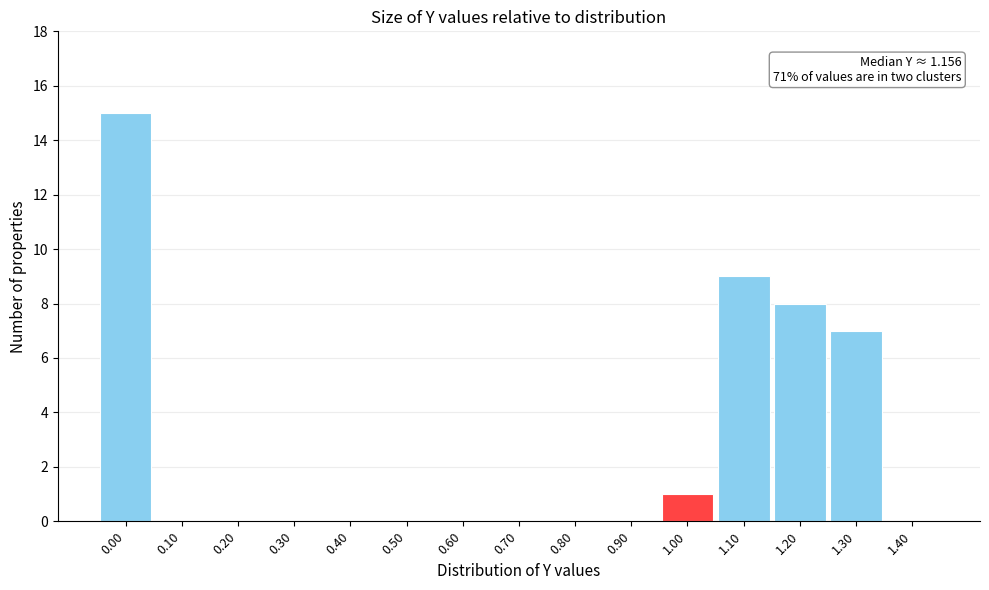

Reading right to left, list all the values displayed in this chart.

1.40=0	1.30=7	1.20=8	1.10=9	1.00=1	0.90=0	0.80=0	0.70=0	0.60=0	0.50=0	0.40=0	0.30=0	0.20=0	0.10=0	0.00=15